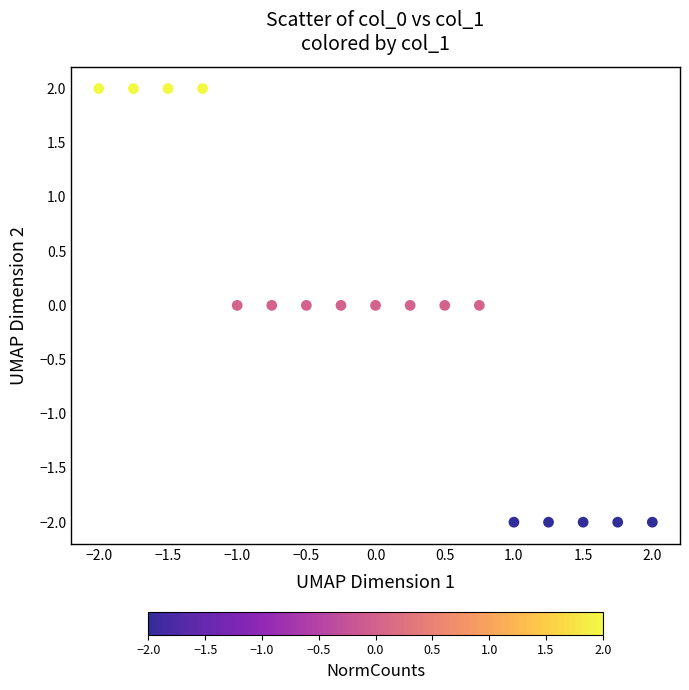

What is the range of Y values (max minus min)?

4